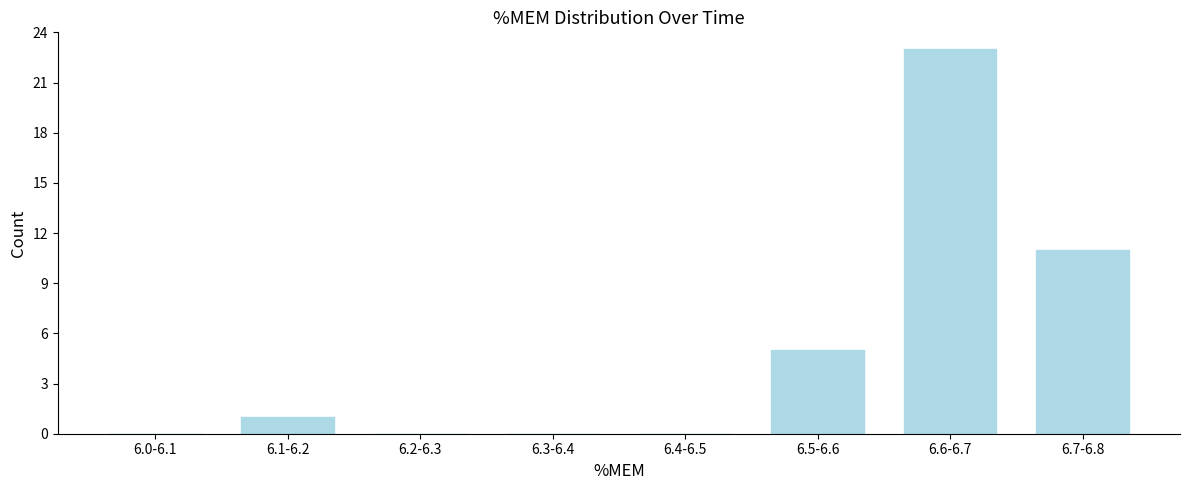

Reading left to right, what are all the values shown in this chart?

6.0-6.1=0	6.1-6.2=1	6.2-6.3=0	6.3-6.4=0	6.4-6.5=0	6.5-6.6=5	6.6-6.7=23	6.7-6.8=11